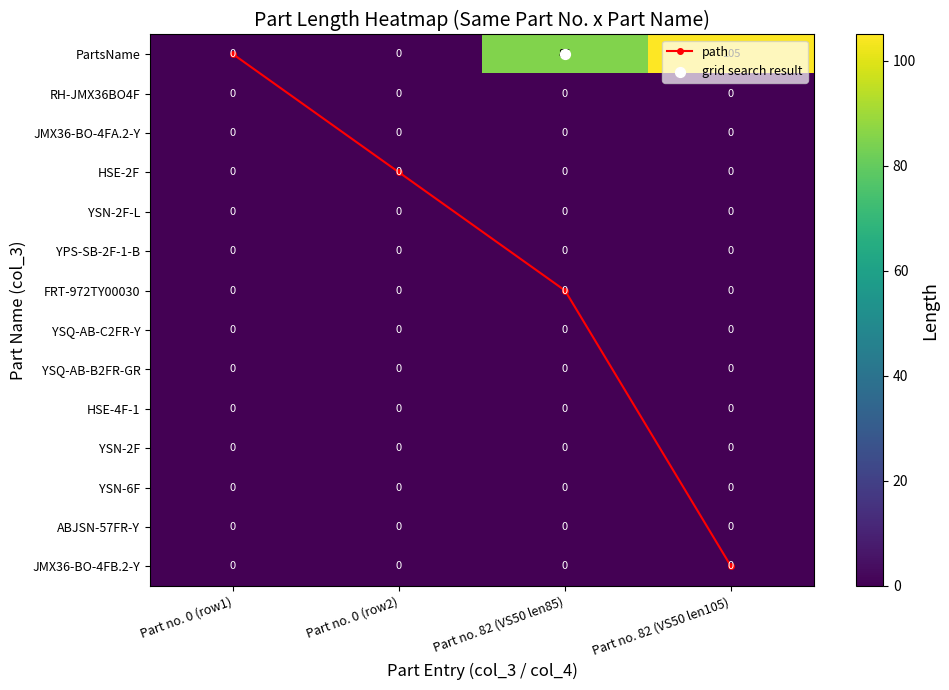

Which has a higher value, Part no. 0 (row2) or Part no. 82 (VS50 len105)?

Part no. 82 (VS50 len105)